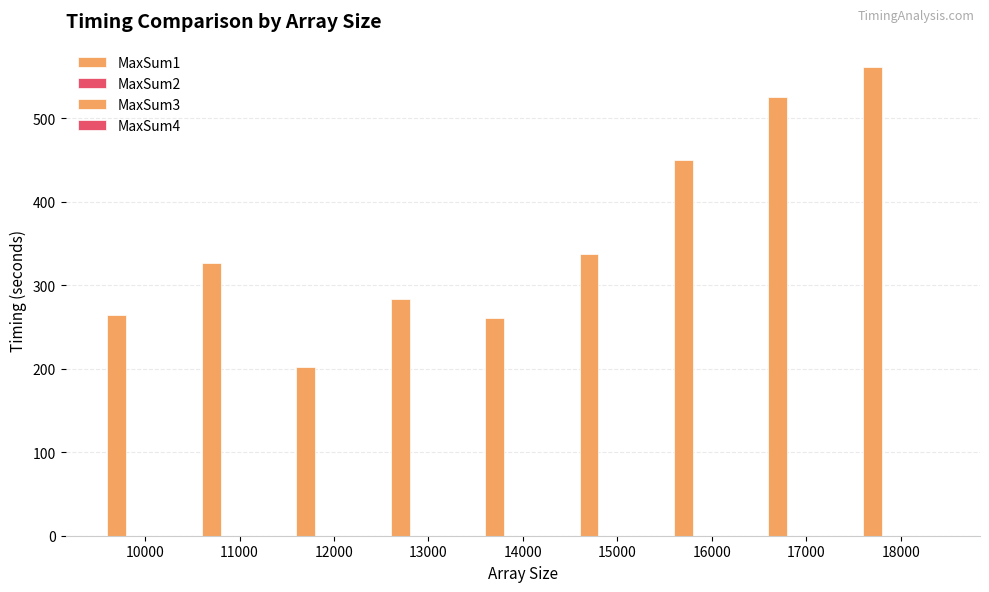

True or false: MaxSum3 has a value of 0.0 at 10000.

True